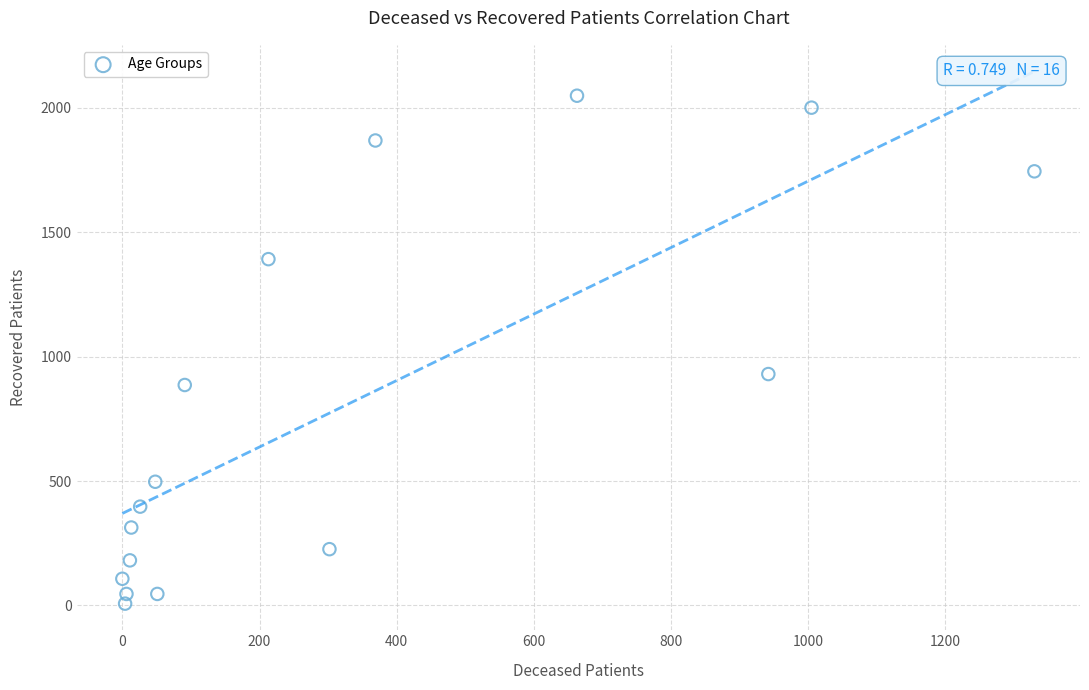

What Y value in the scatter plot is closest to 1028?

930